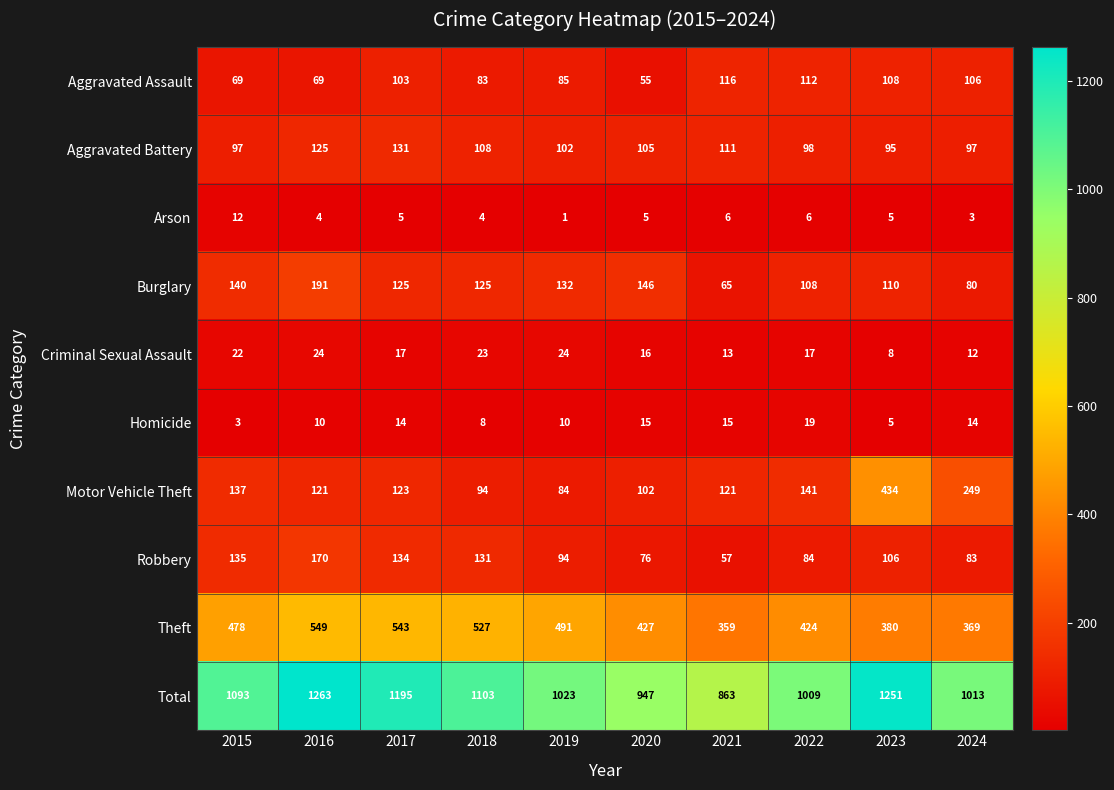

Read the Theft value at 2023, to the nearest 50.

400